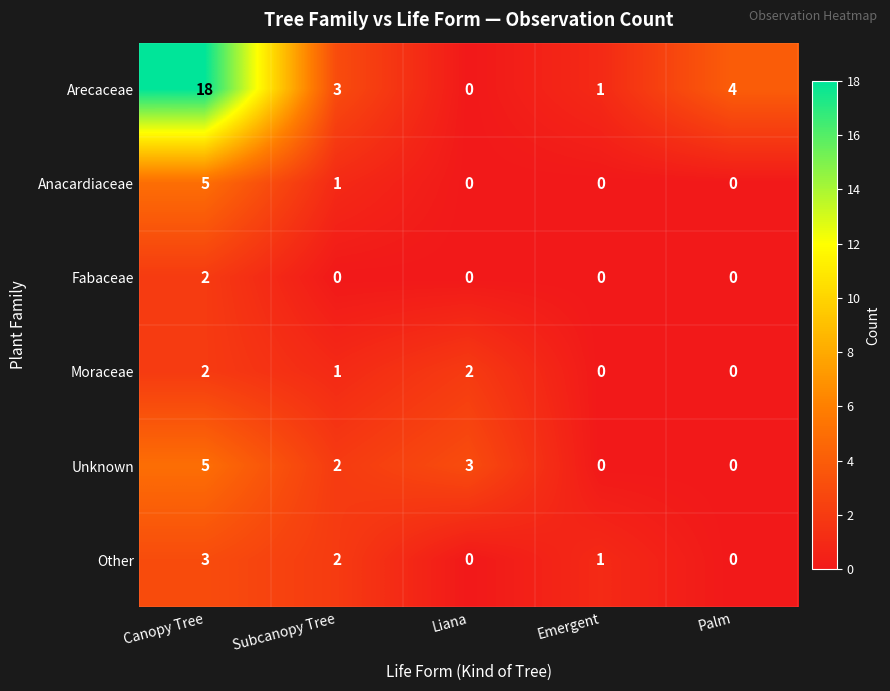

Which category has the highest value across all series?

Canopy Tree